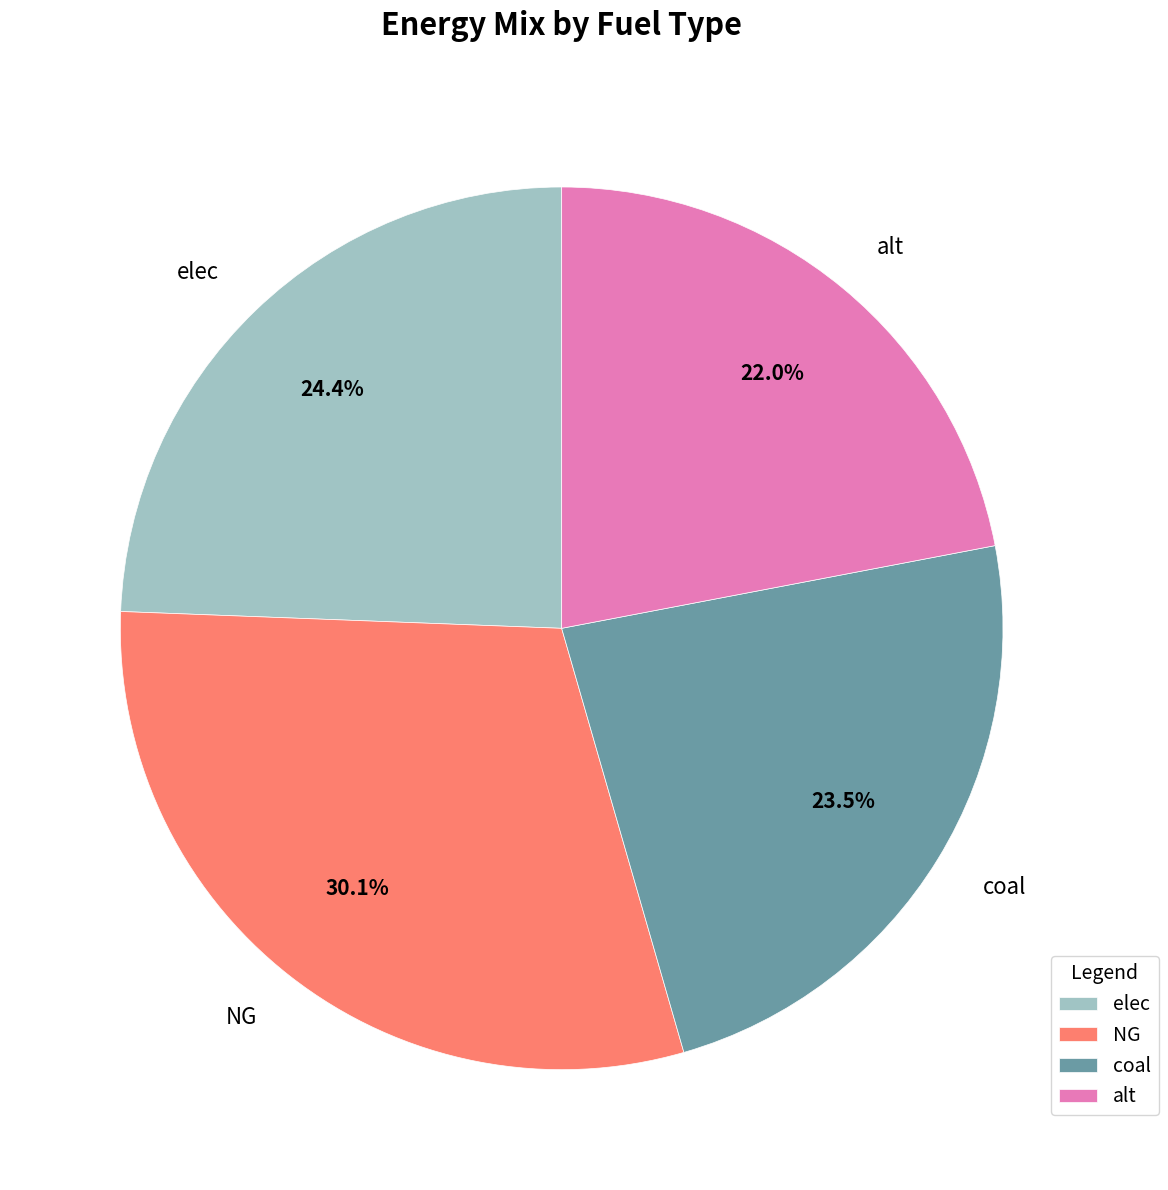

Does coal account for over 50% of the chart?

No